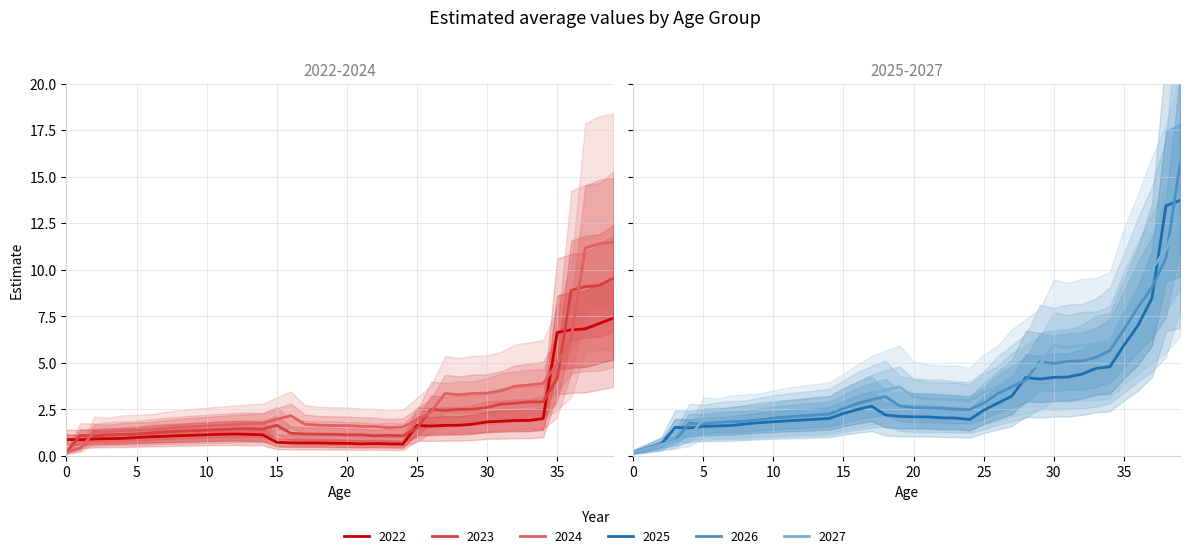

What is the maximum value for 2025?

13.7